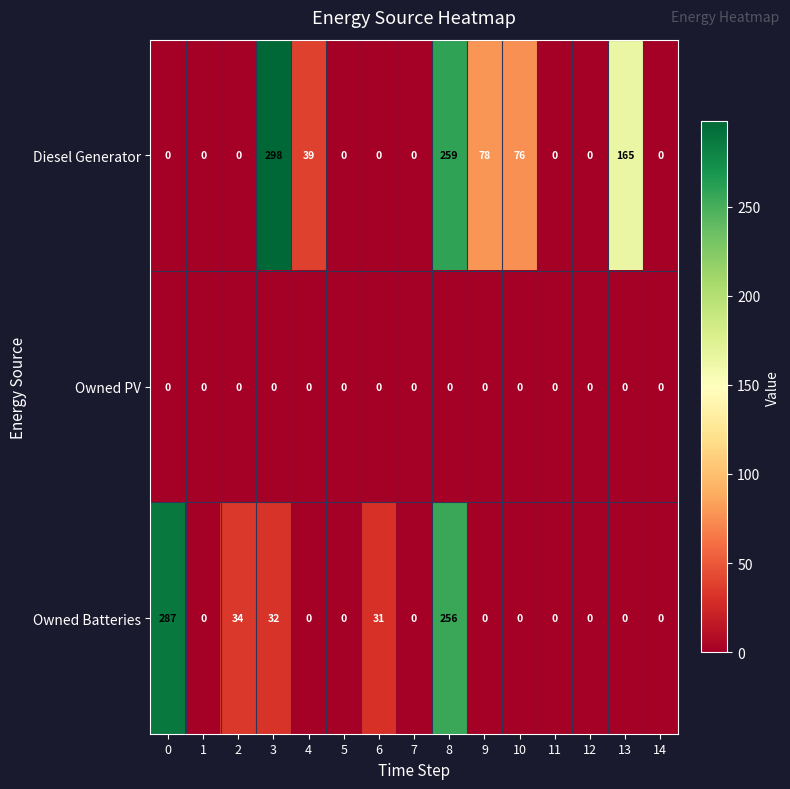

At which category is the sum across all series the highest?

8